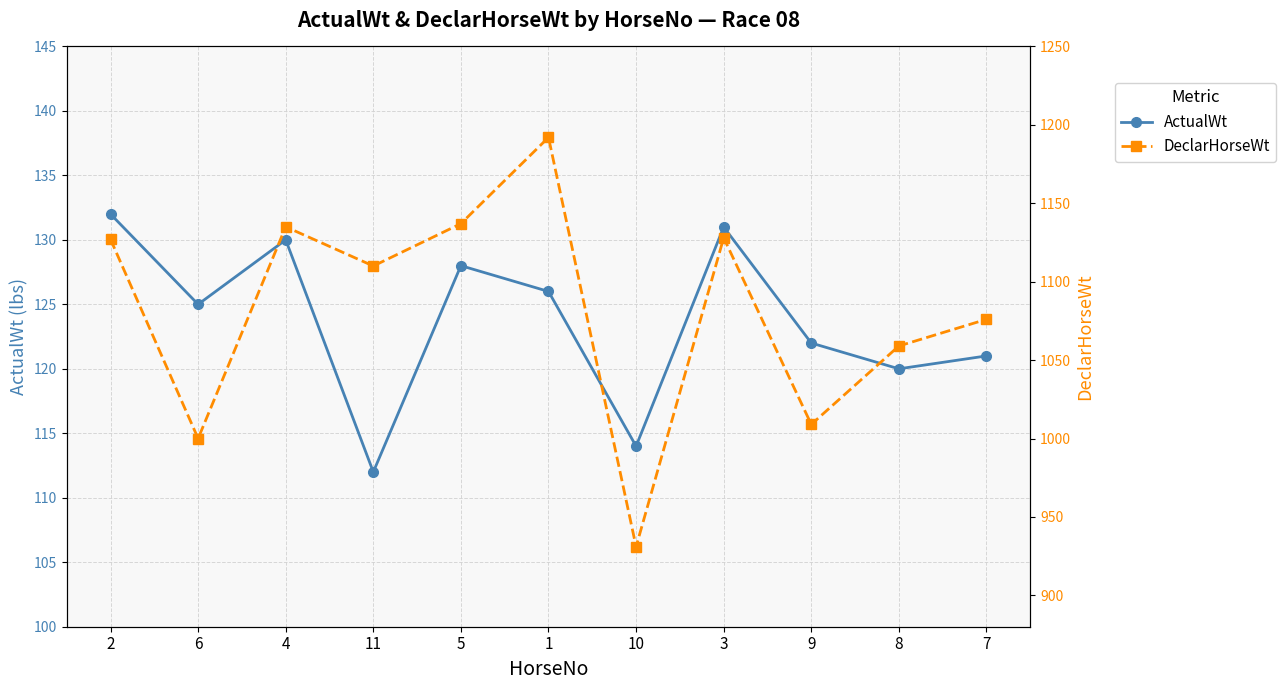

Is this an area chart (filled region under the line)?

No